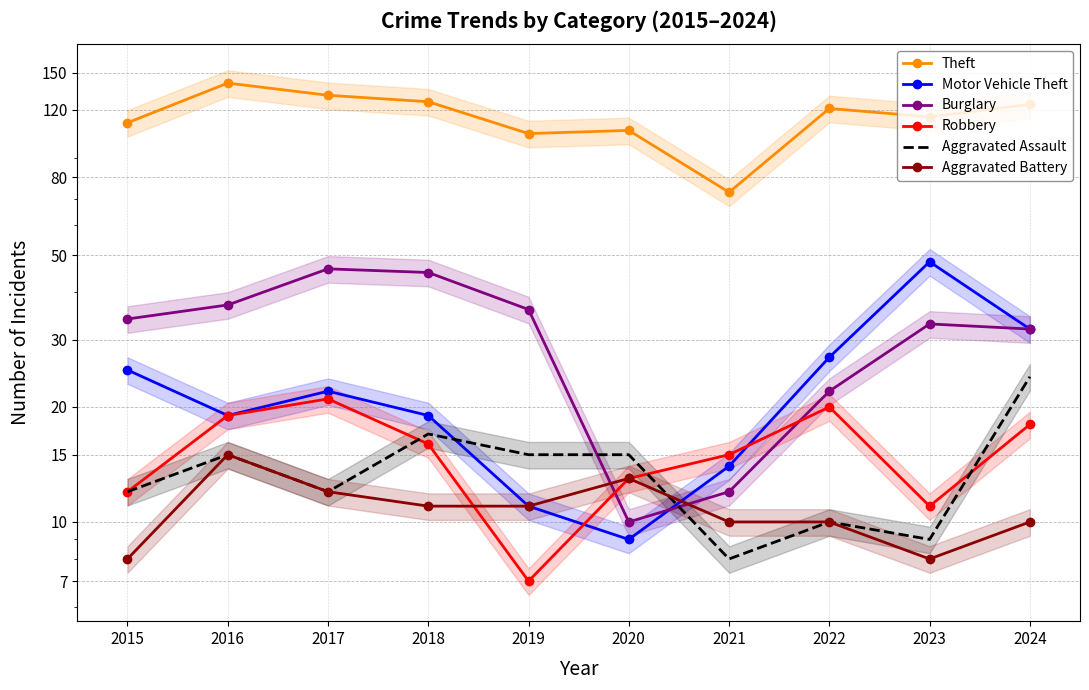

How many times do Robbery and Aggravated Battery cross each other?

1